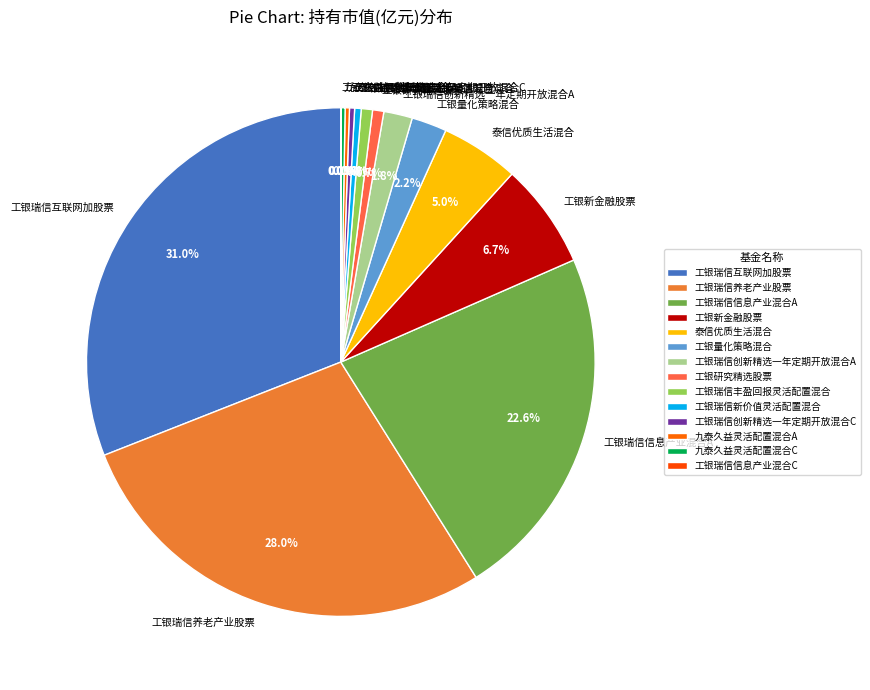

Which slice is the largest?

工银瑞信互联网加股票